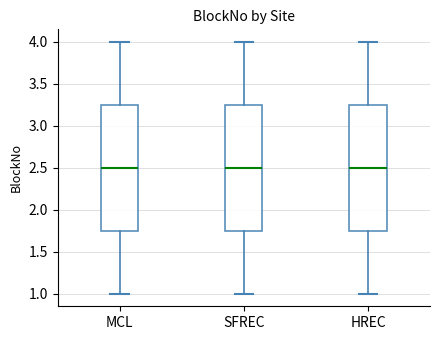

Where does the upper whisker of the box for HREC end on the y-axis? The values are not printed on the chart, so give them approximately, as read against the axis.

4.00